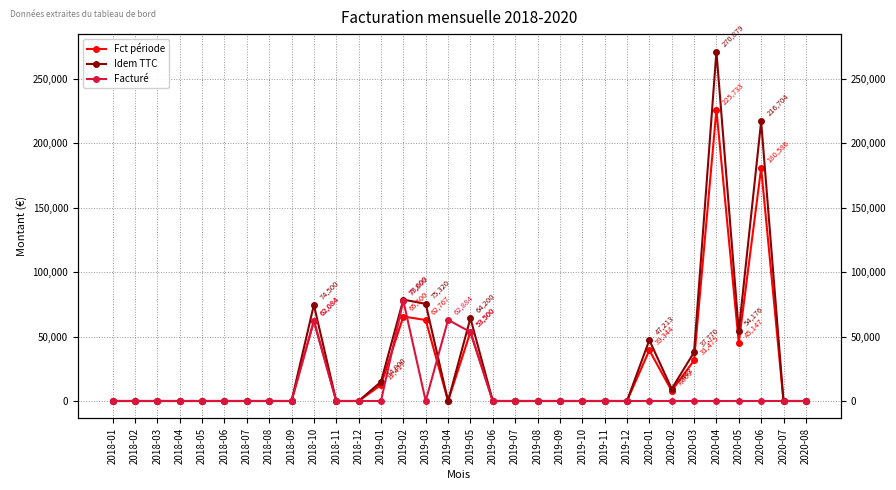

Which category has the highest value in the Idem TTC series?

2020-04